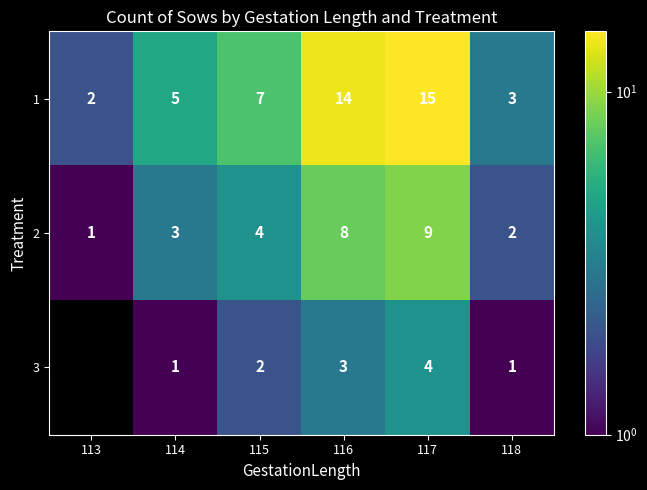

At 116, list the series in order from largest to smallest.

1, 2, 3